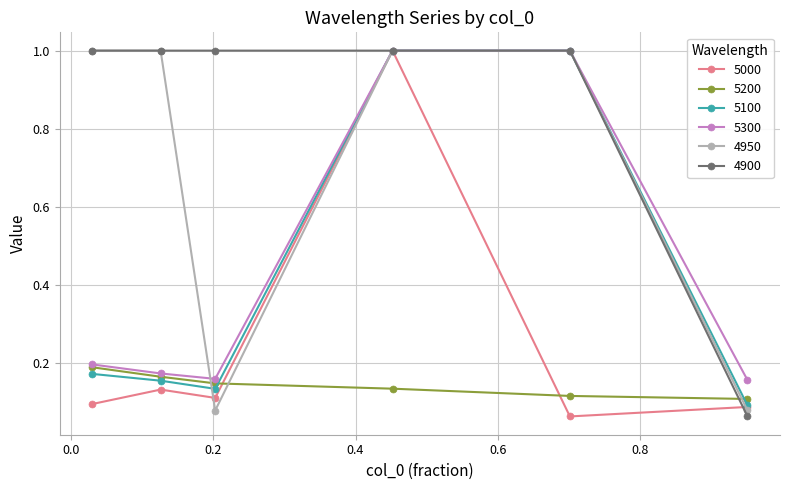

True or false: 5300 has more than 1 points higher than both neighbors.

False